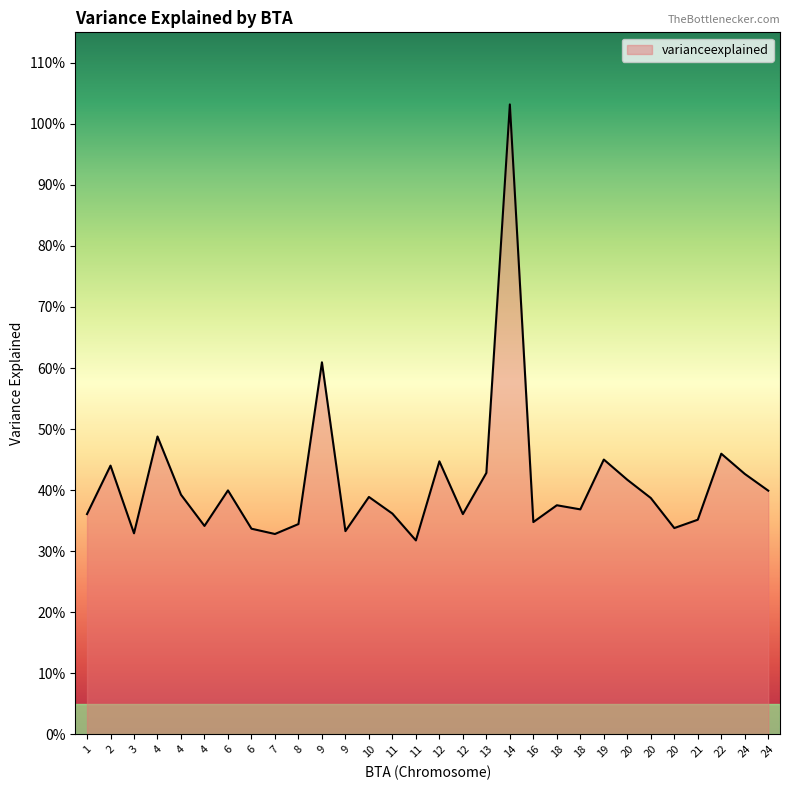

What is the sum of all values?

12.4